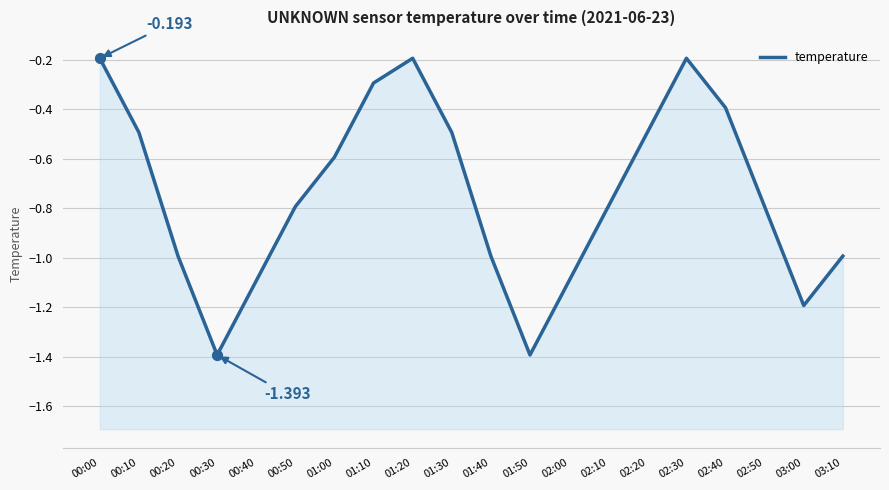

Which has a higher value, 01:10 or 02:10?

01:10